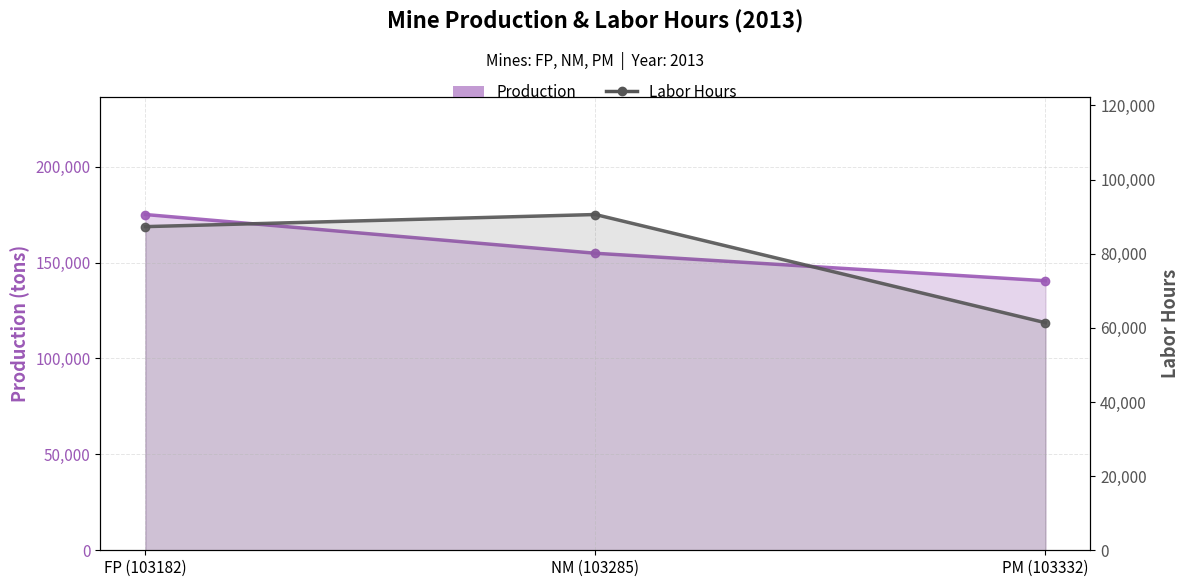

What position from the left is PM (103332)?

3